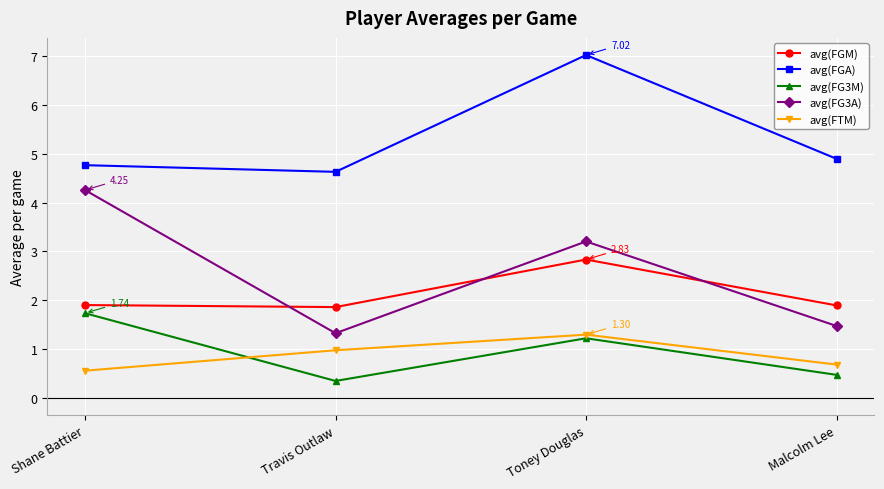

Reading right to left, what are all the values shown in this chart?

avg(FGM): 1.9	2.8	1.9	1.9
avg(FGA): 4.9	7.0	4.6	4.8
avg(FG3M): 0.5	1.2	0.3	1.7
avg(FG3A): 1.5	3.2	1.3	4.3
avg(FTM): 0.7	1.3	1.0	0.6